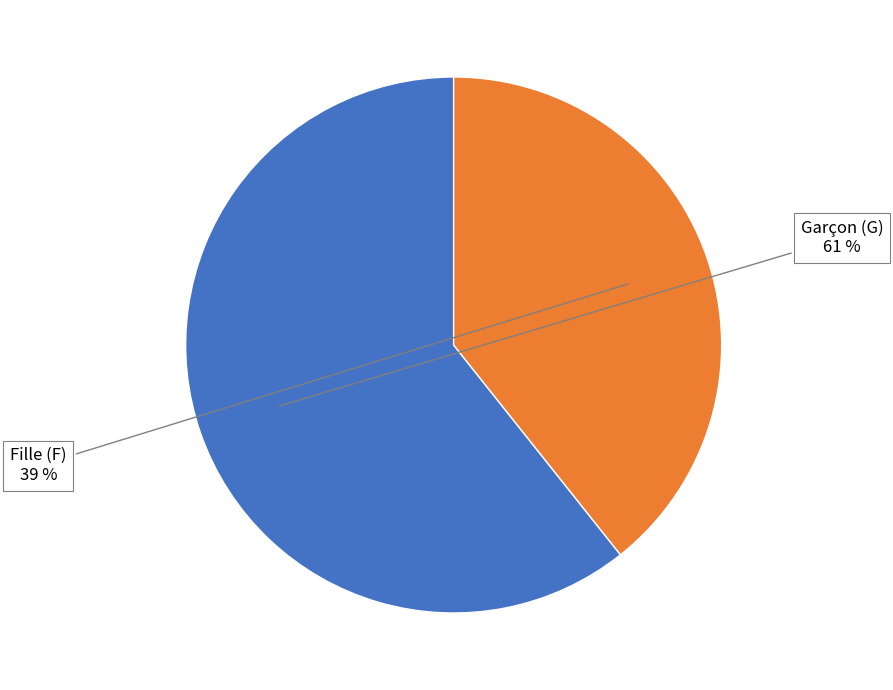

To the nearest percent, what is the average slice percentage?

50%